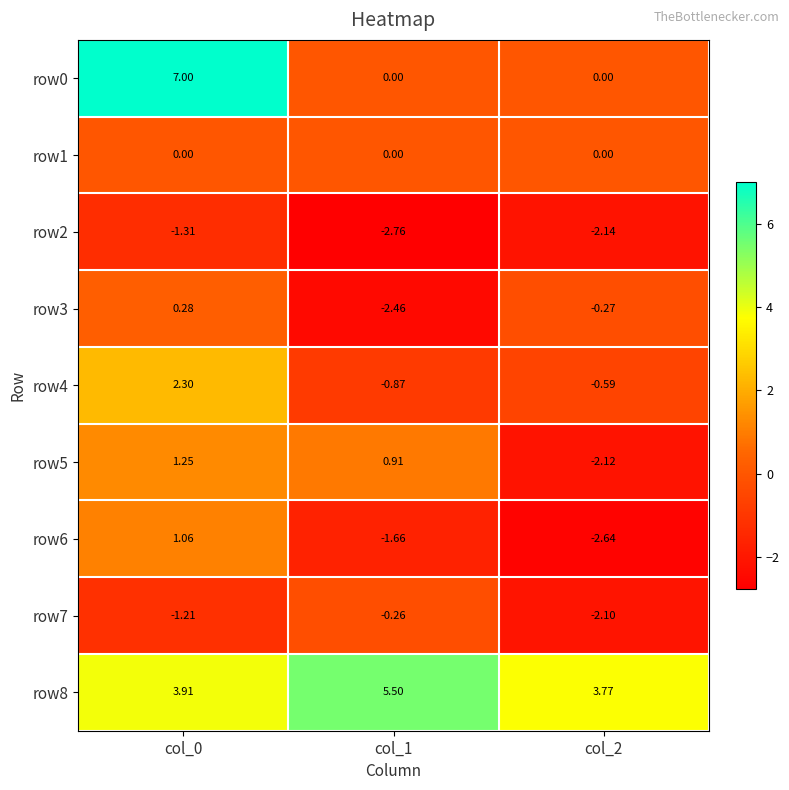

Is the value of row7 at col_0 greater than the value of row2 at col_1?

Yes